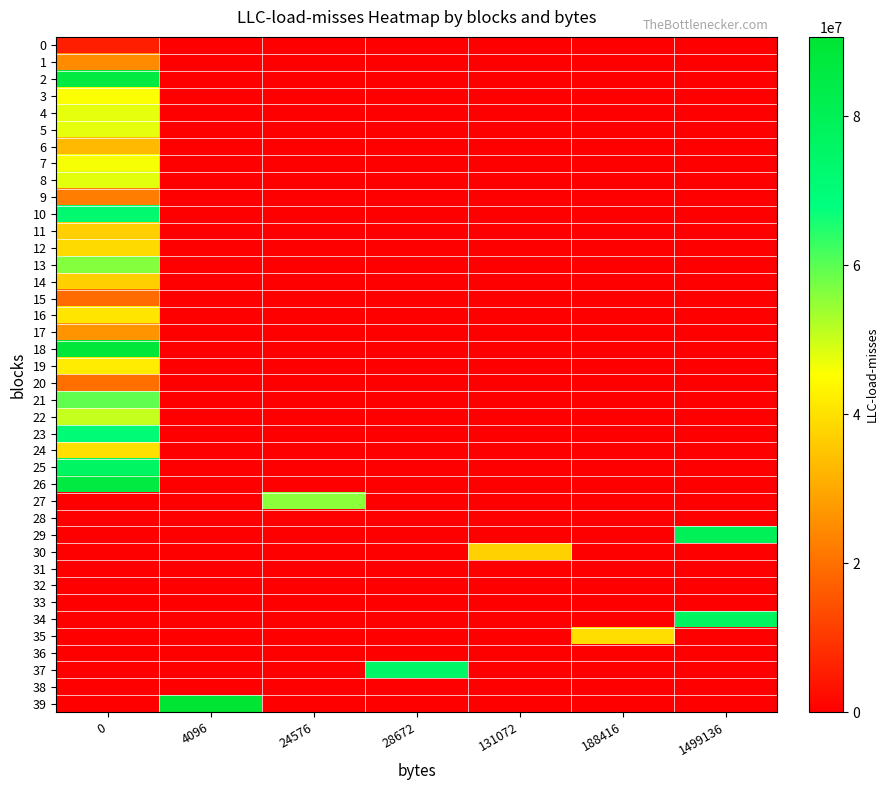

List the series in order of their peak value, lowest first.

28, 31, 32, 33, 36, 38, 0, 15, 20, 9, 1, 17, 6, 11, 14, 30, 12, 35, 24, 16, 19, 3, 7, 5, 4, 8, 22, 27, 13, 21, 23, 10, 37, 25, 34, 29, 2, 26, 18, 39